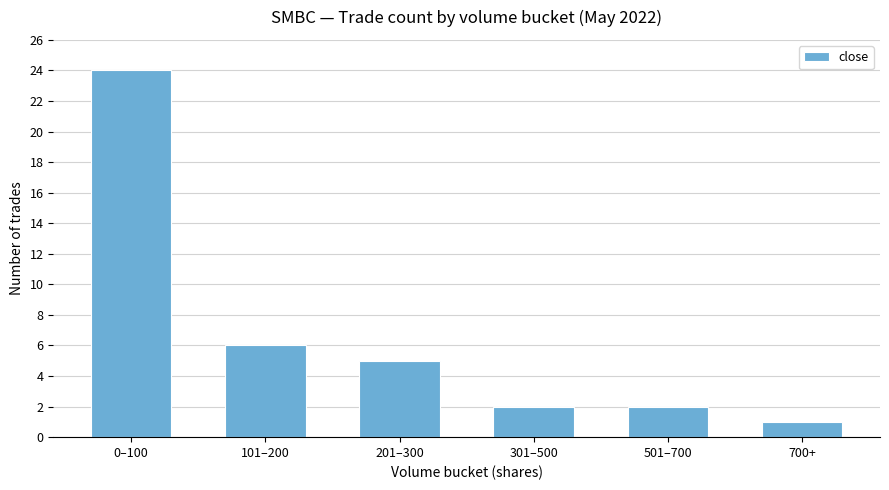

Is it true that the value at 201–300 is 5?

True